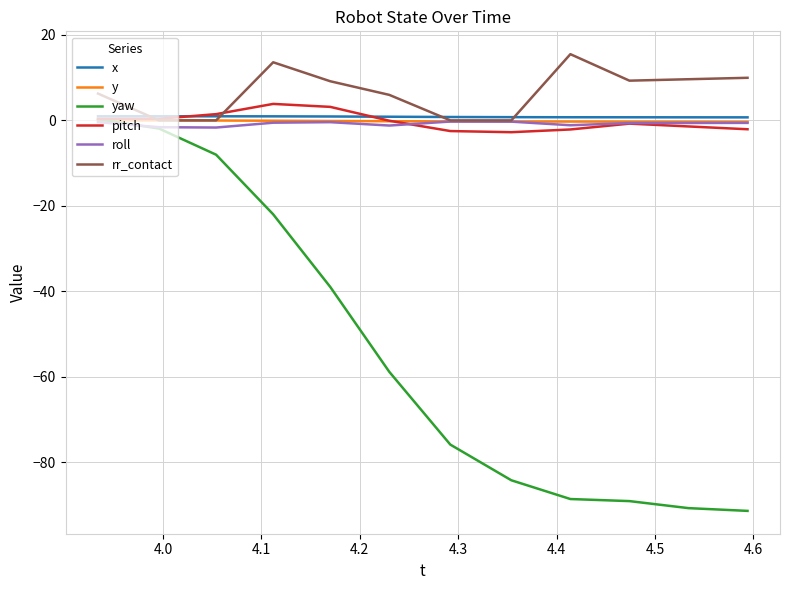

What is the greatest value displayed?

15.5